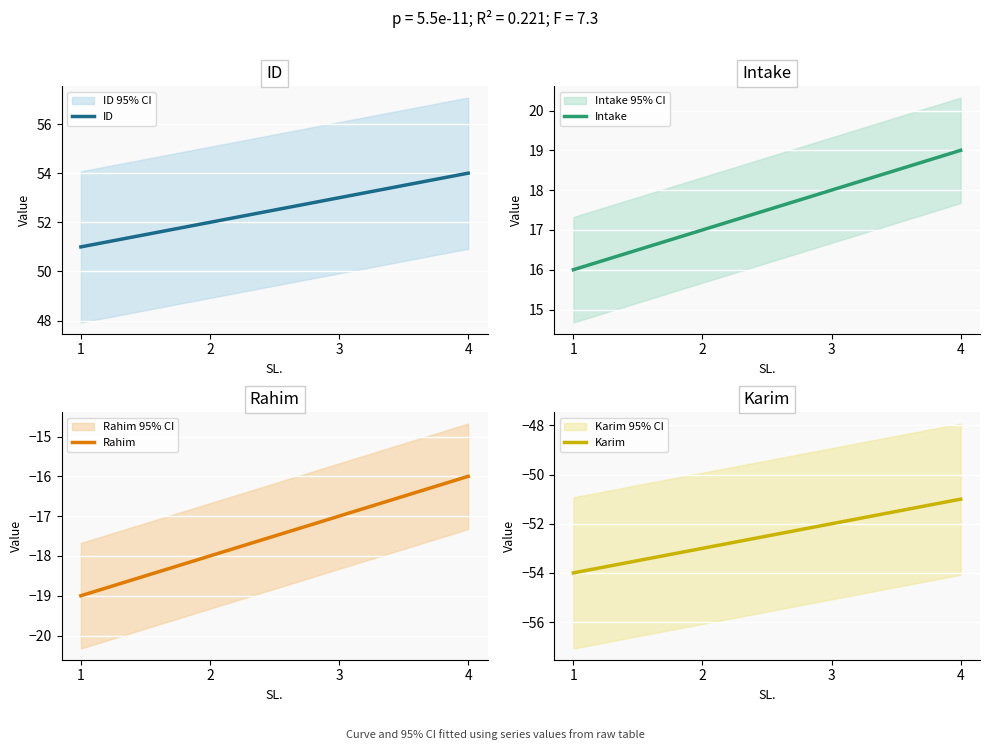

Between 4 and 2, which is larger?

4